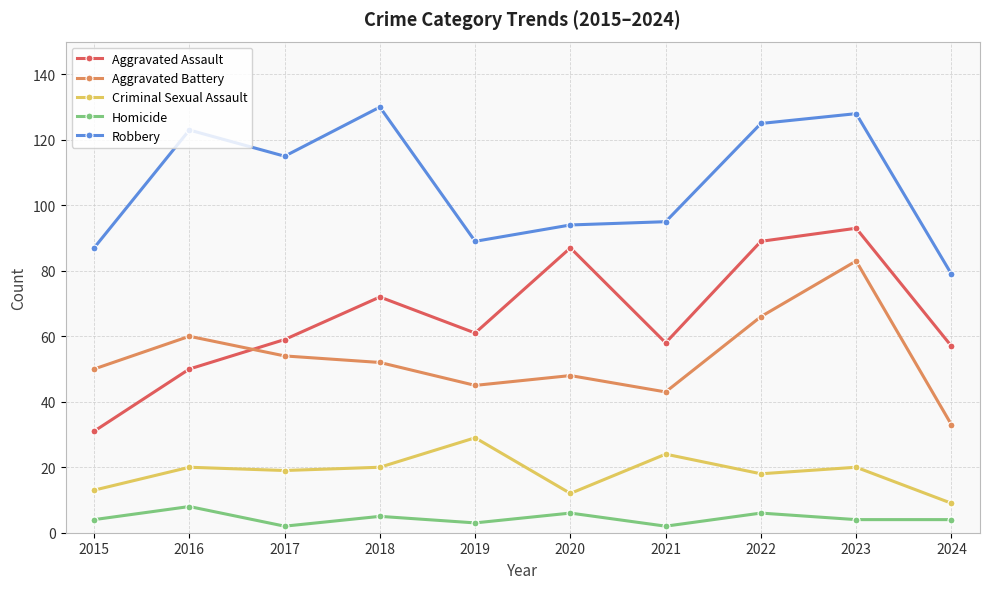

What is the difference between the maximum and minimum values in the Homicide series?

6